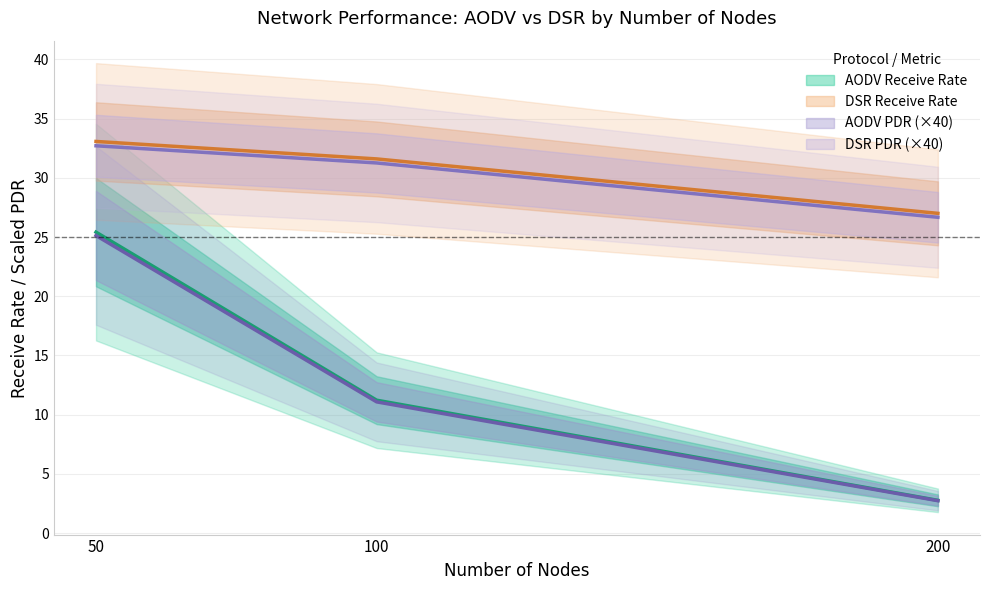

The AODV_ReceiveRate series shows 3.0 at 100. True or false?

False